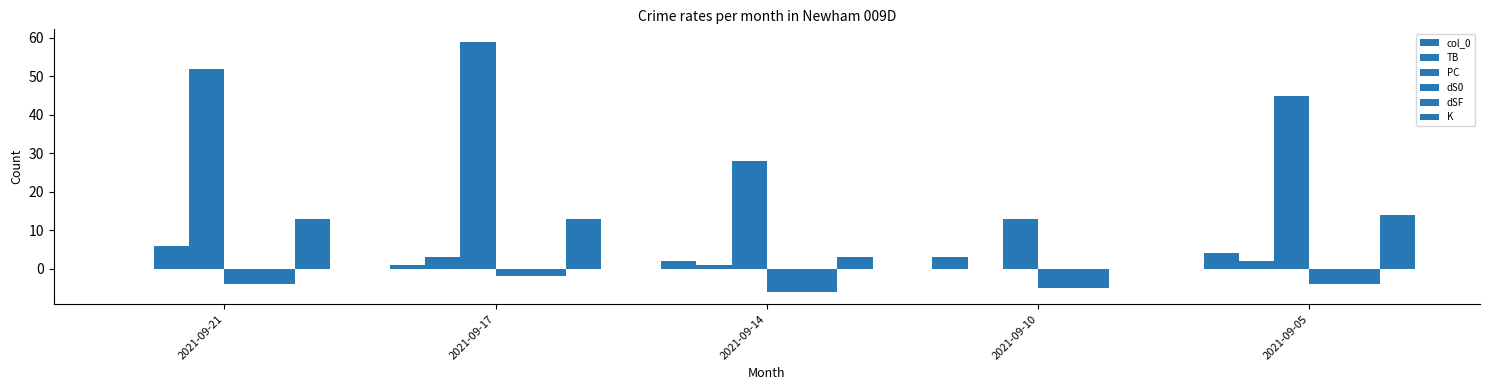

How many data points does each series have?

5